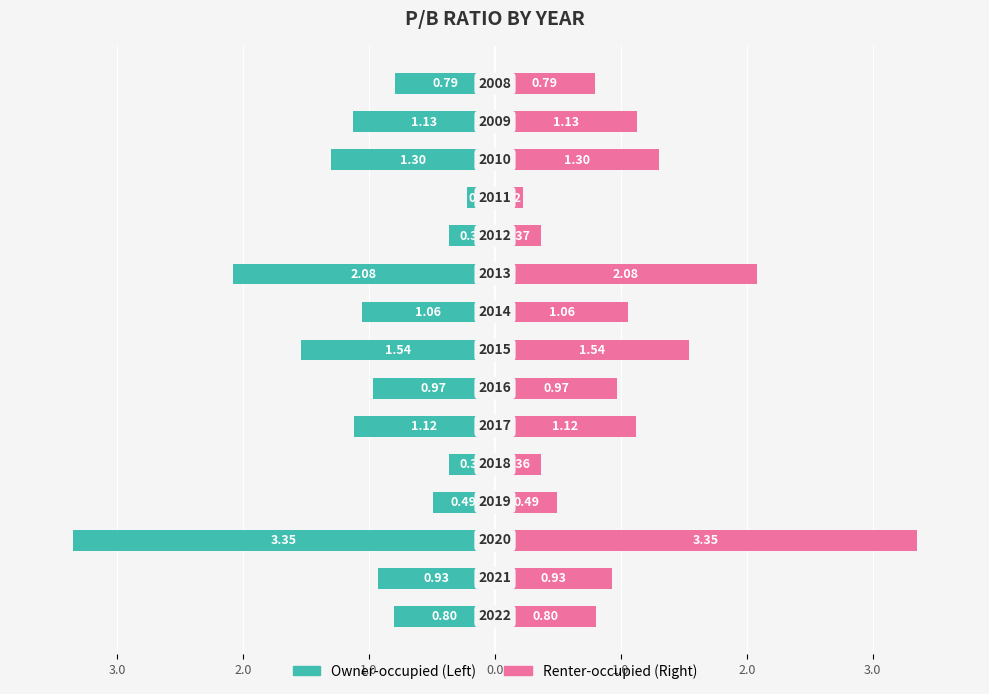

What is the minimum value shown in the chart?

-3.4